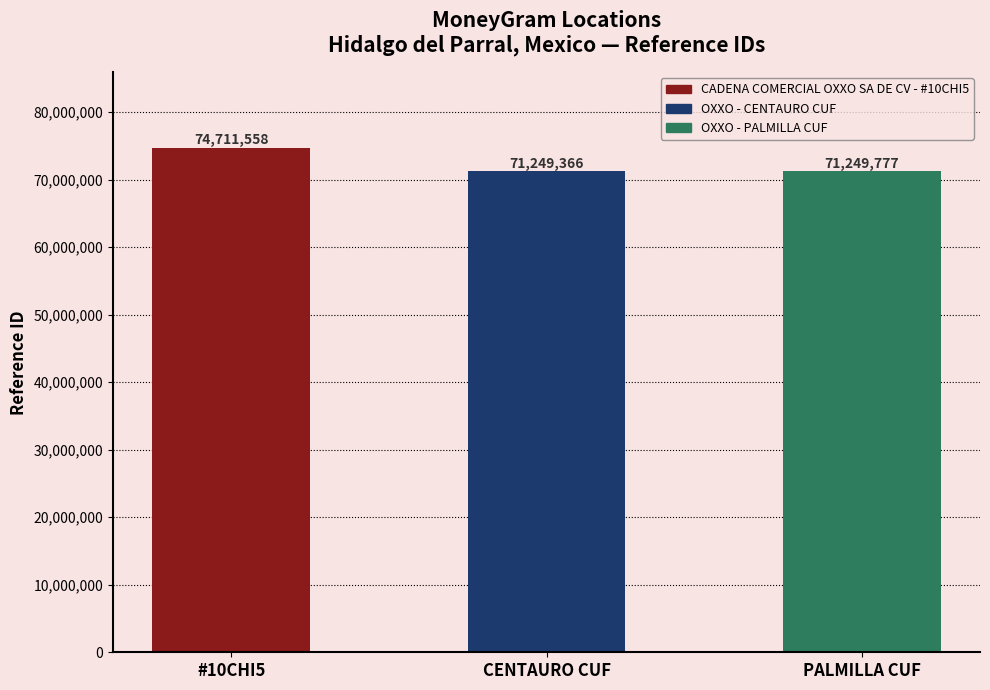

The chart shows a value of 47444591 at CENTAURO CUF. True or false?

False